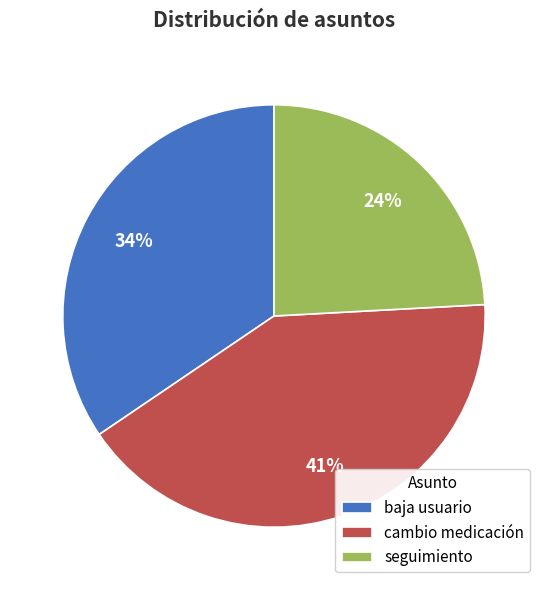

To the nearest percent, what is the difference between the cambio medicación and baja usuario slice percentages?

7%